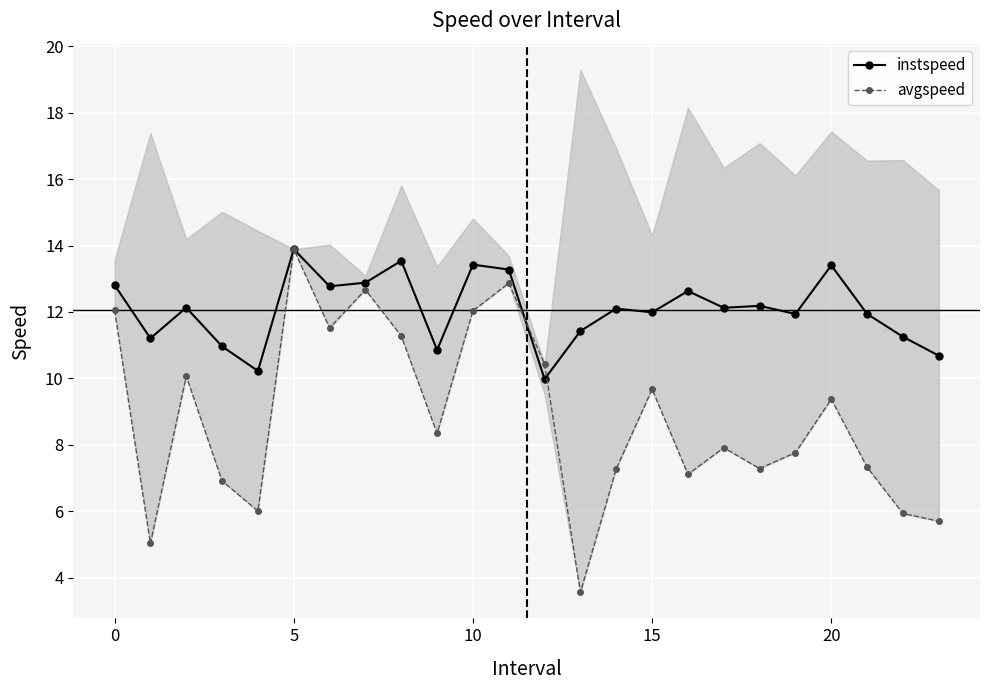

At how many categories does at least one series exceed 3?

24